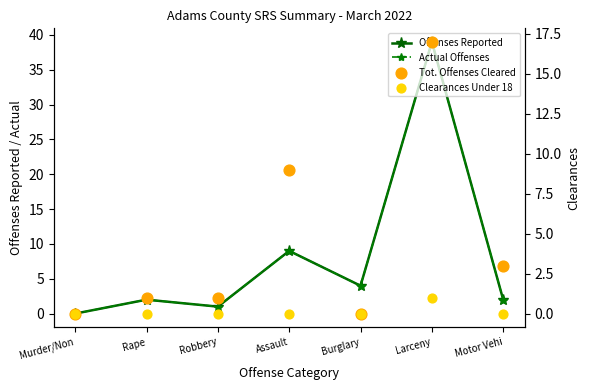

Is the value of Offenses Reported at Murder/Non greater than the value of Tot. Offenses Cleared at Assault?

No